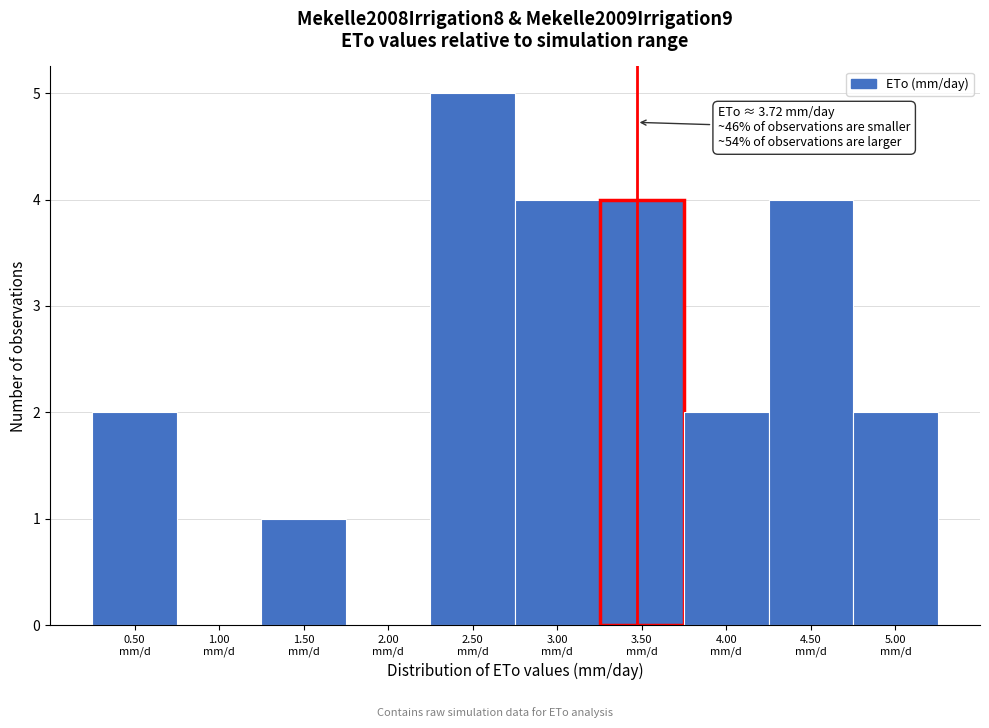

What is the sum of all values?

24